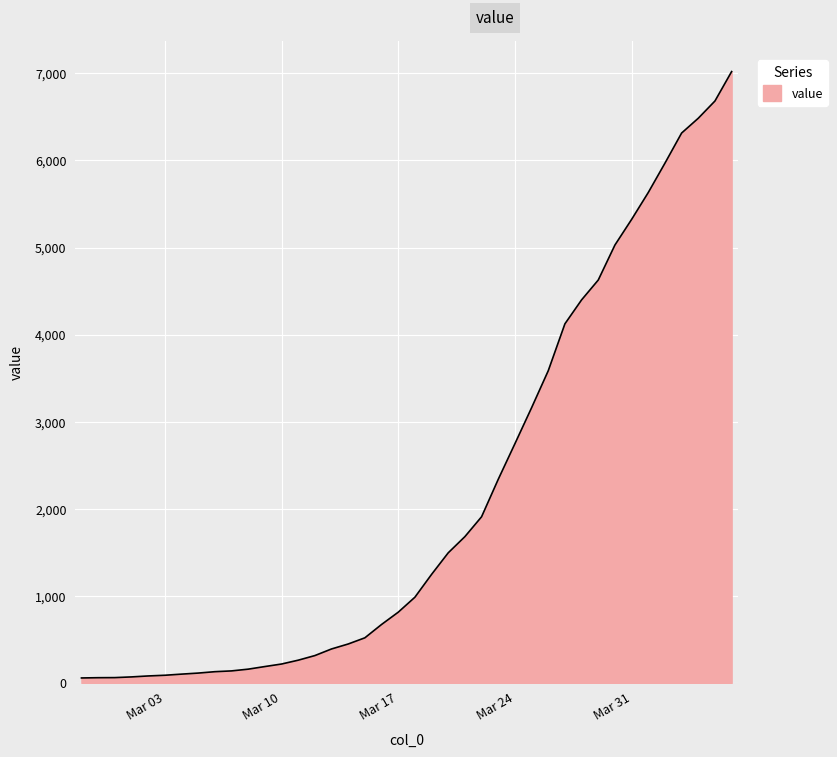

What is the greatest value displayed?

7021